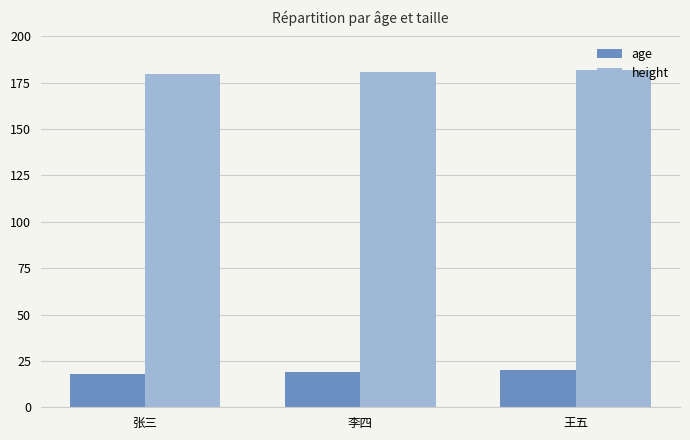

What is the spread (max minus min) of values at 李四?

162